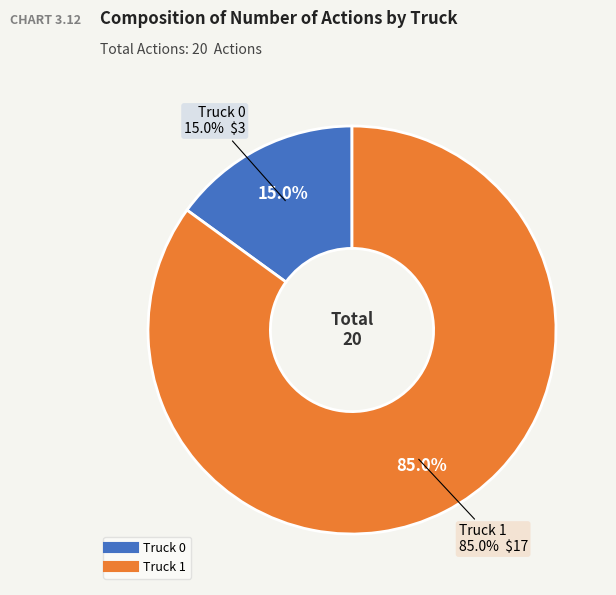

Rank the categories by value from lowest to highest.

Truck 0, Truck 1